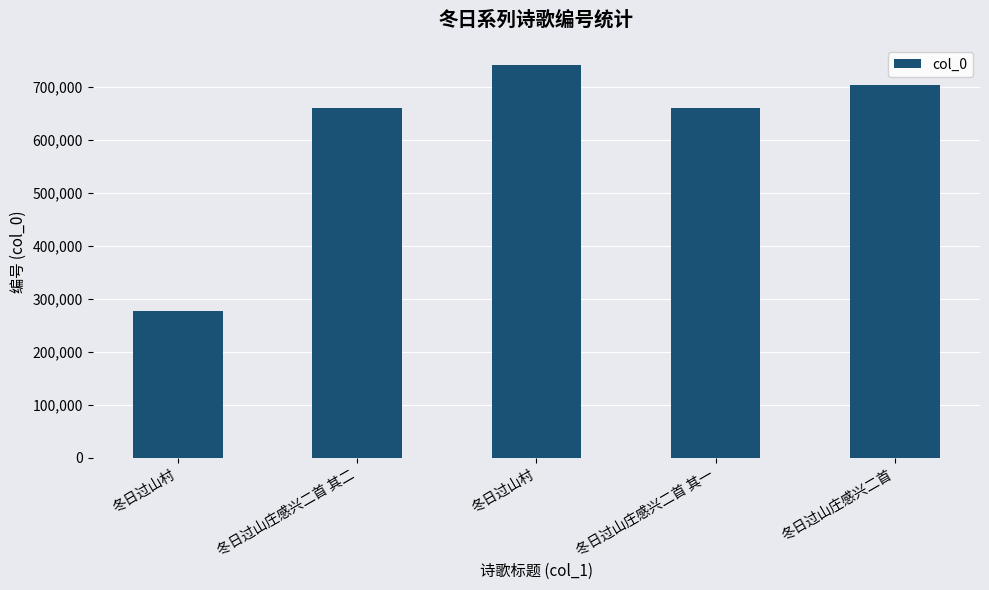

Reading left to right, list all the values displayed in this chart.

冬日过山村=276250	冬日过山庄感兴二首 其二=659946	冬日过山村=742496	冬日过山庄感兴二首 其一=659945	冬日过山庄感兴二首=703054